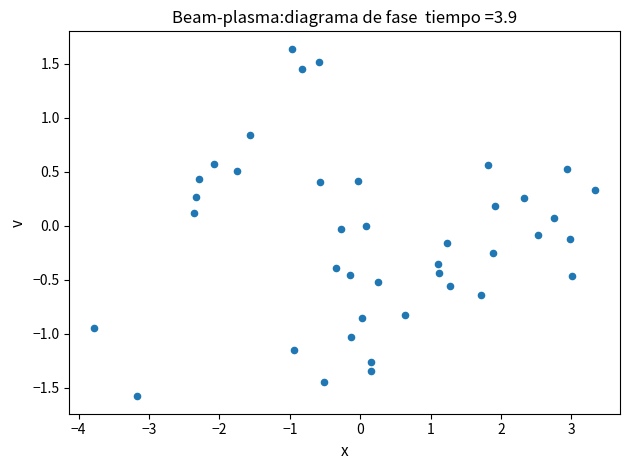

What is the range of Y values (max minus min)?

3.2